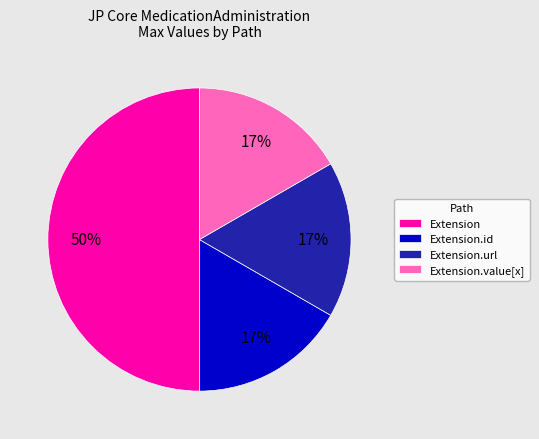

Is it true that Extension is 1% of the pie?

False